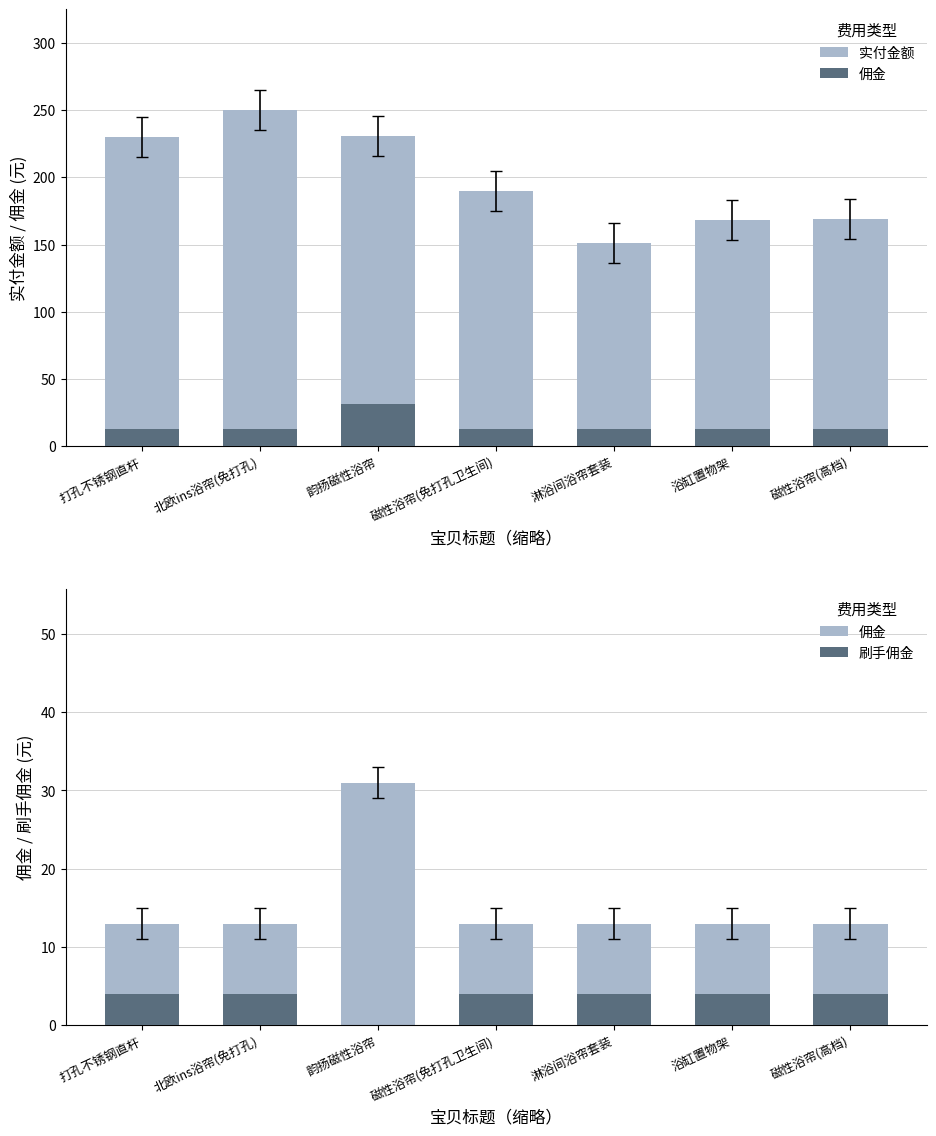

Reading left to right, transcribe all the data shown in this chart.

实付金额: 230	250	231	190	151	168	169
佣金: 13	13	31	13	13	13	13
刷手佣金: 4	4	0	4	4	4	4